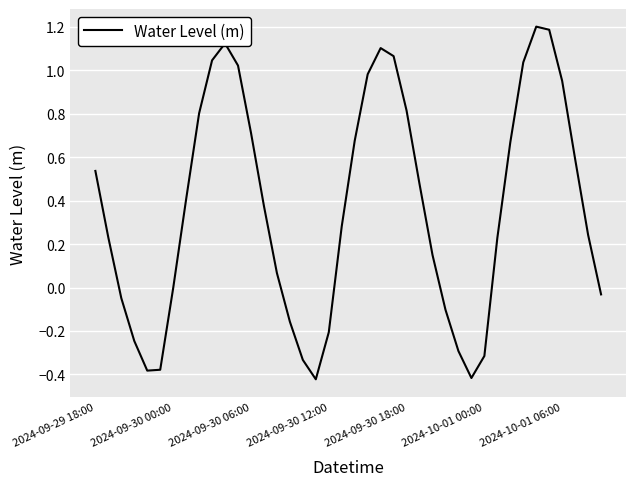

What is the difference between the maximum and minimum values?

1.6